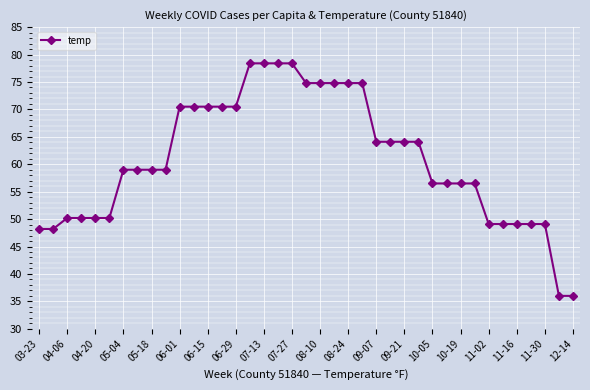

What is the minimum value shown in the chart?

36.0